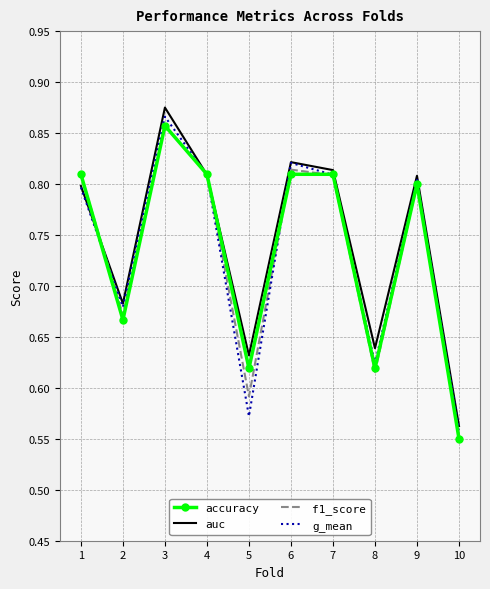

True or false: g_mean has more than 1 interior local peaks.

True